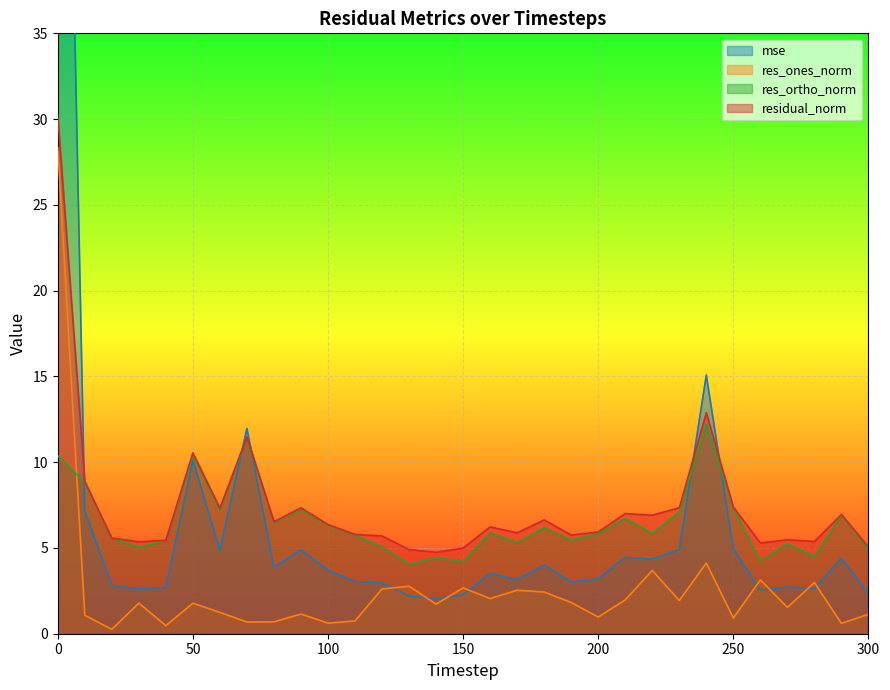

Which series has the largest total across all categories?

residual_norm